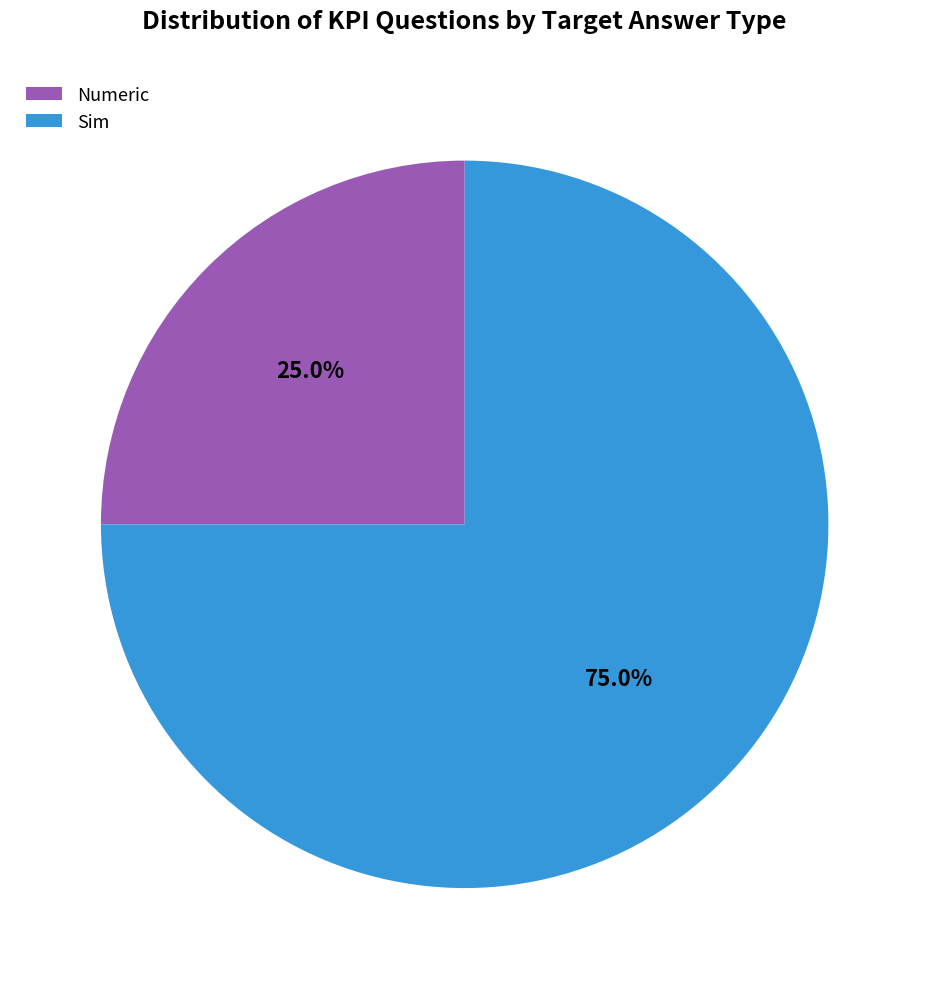

Is the sum of Numeric and Sim greater than half?

Yes